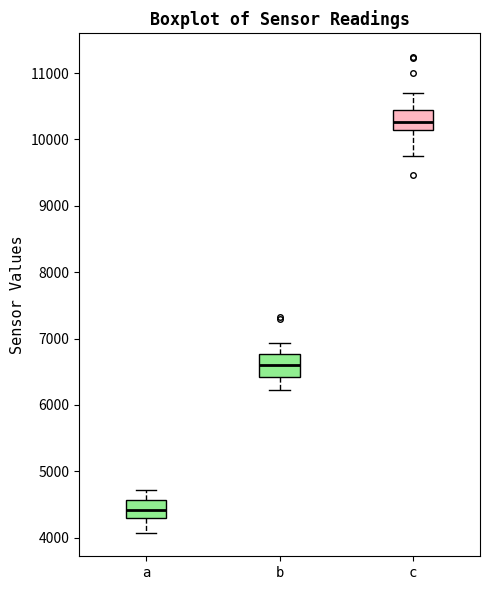

Reading left to right, transcribe this box plot: for each box, give where its median line is, the range the box spans, and where its two whiskers end, as read against the y-axis. The values are not printed on the chart, so give them approximately, as read against the axis.

a: median 4400, box 4300 to 4600, whiskers 4100 to 4700
b: median 6600, box 6400 to 6800, whiskers 6200 to 6900
c: median 10300, box 10100 to 10400, whiskers 9700 to 10700